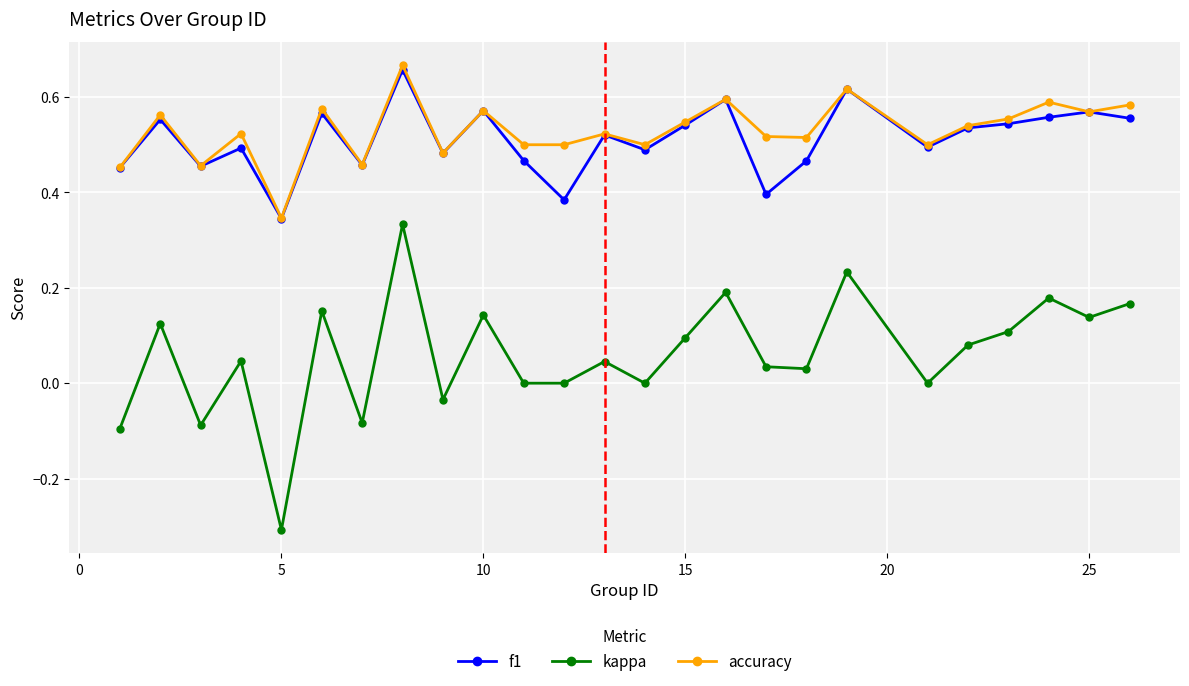

How many lines are shown in the chart?

3